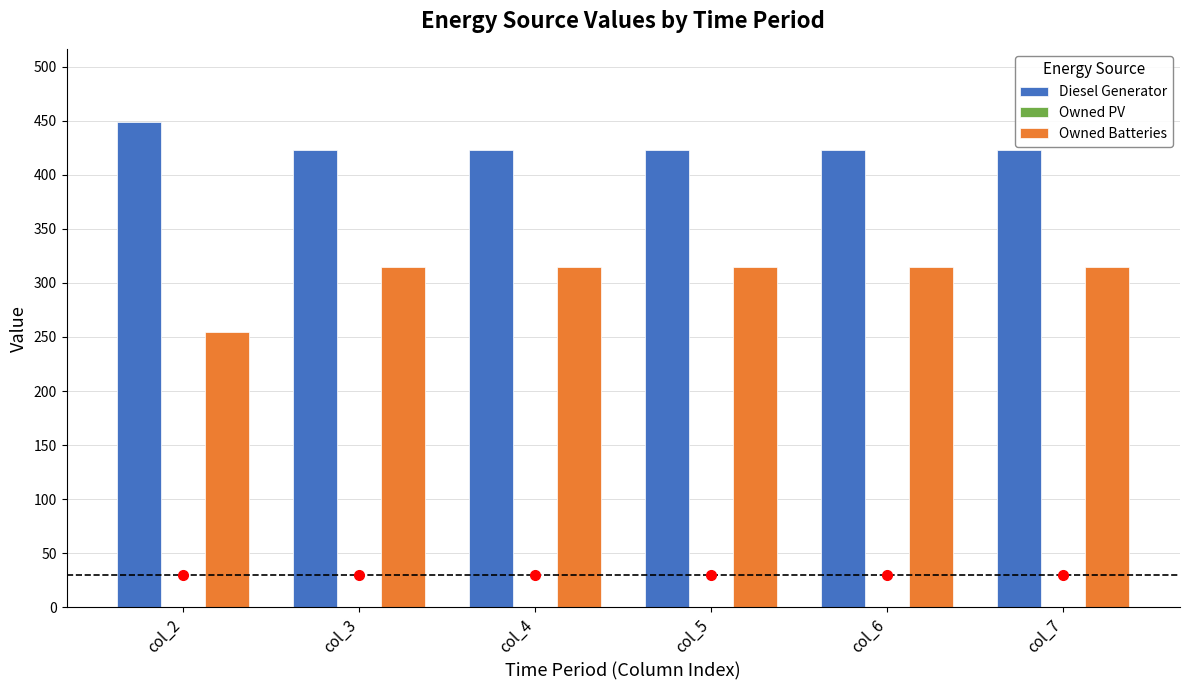

Is it true that Diesel Generator equals 97 at col_2?

False